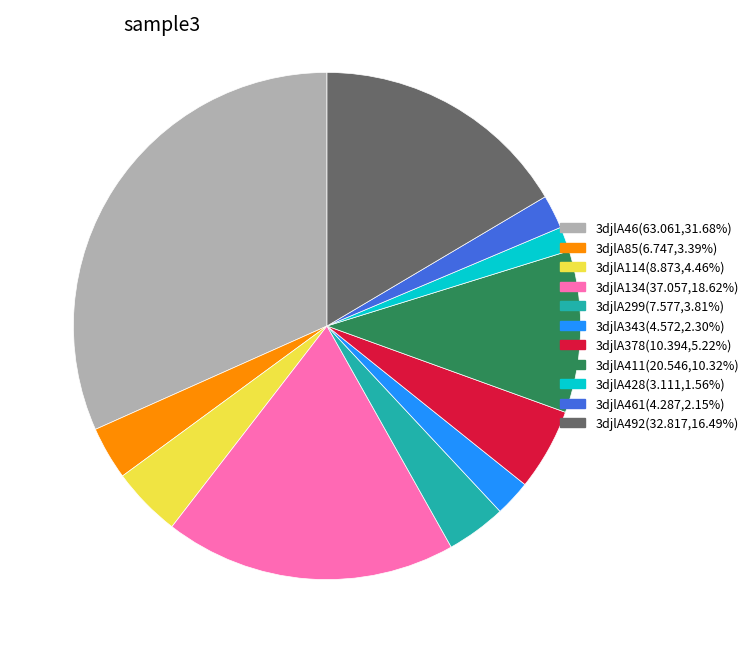

Is there a majority slice in this chart?

No